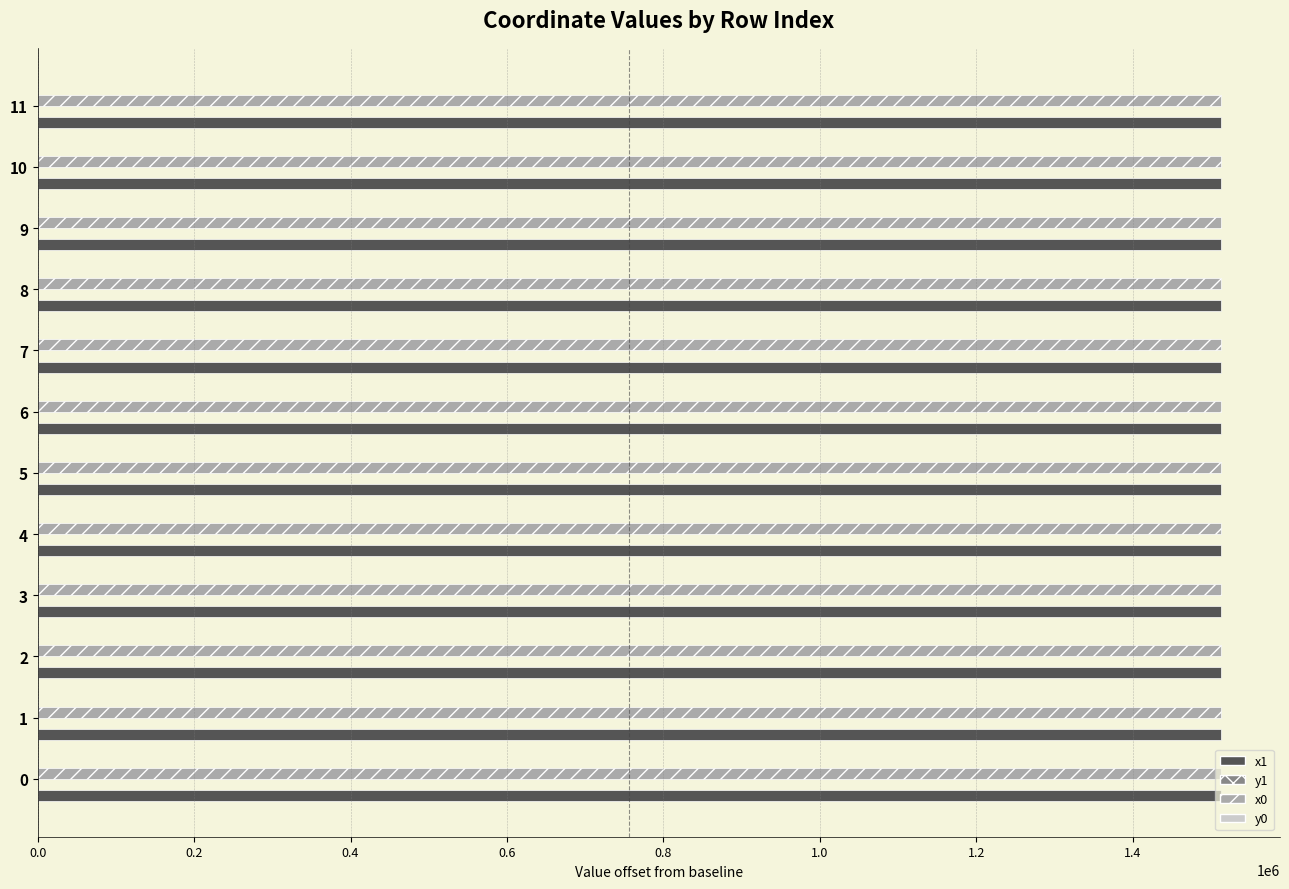

The value of x1 at 5 is 1512698.1. True or false?

True